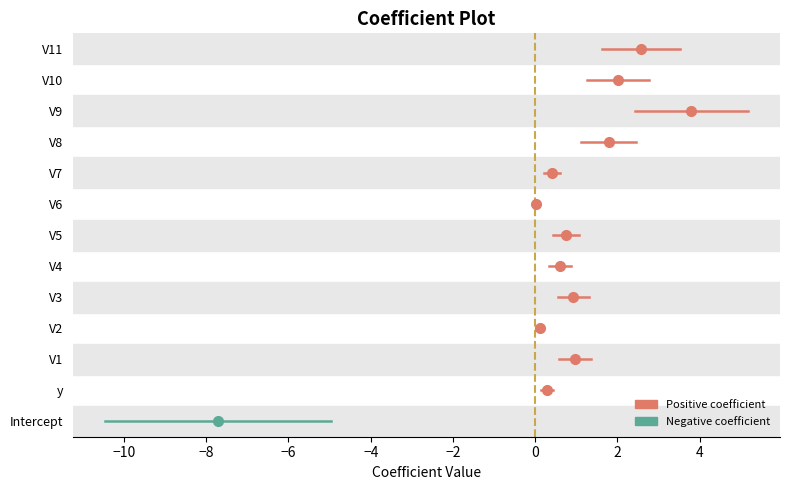

How many series are shown in this chart?

1